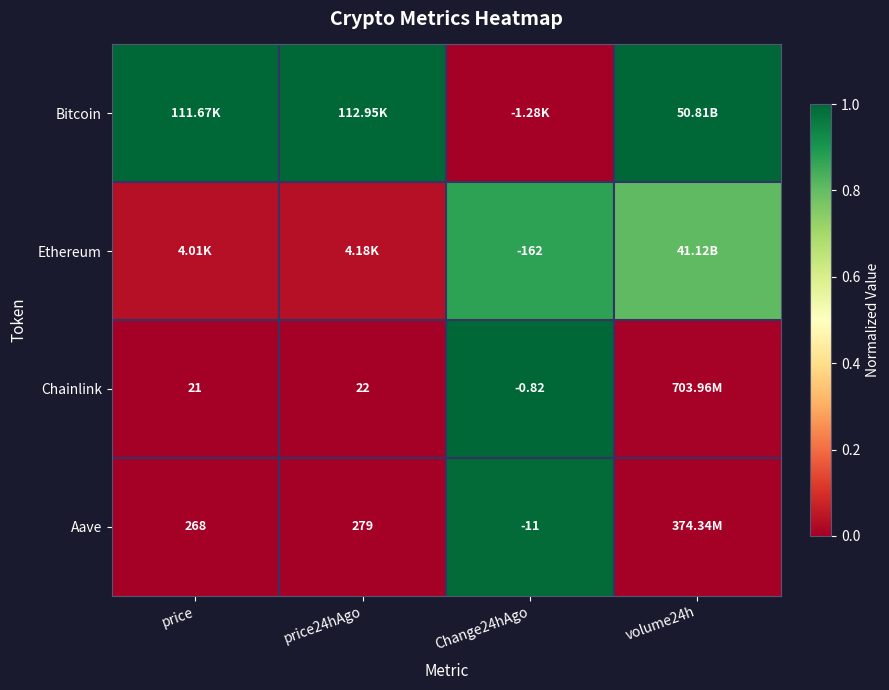

The Bitcoin series shows 0.6 at price24hAgo. True or false?

False